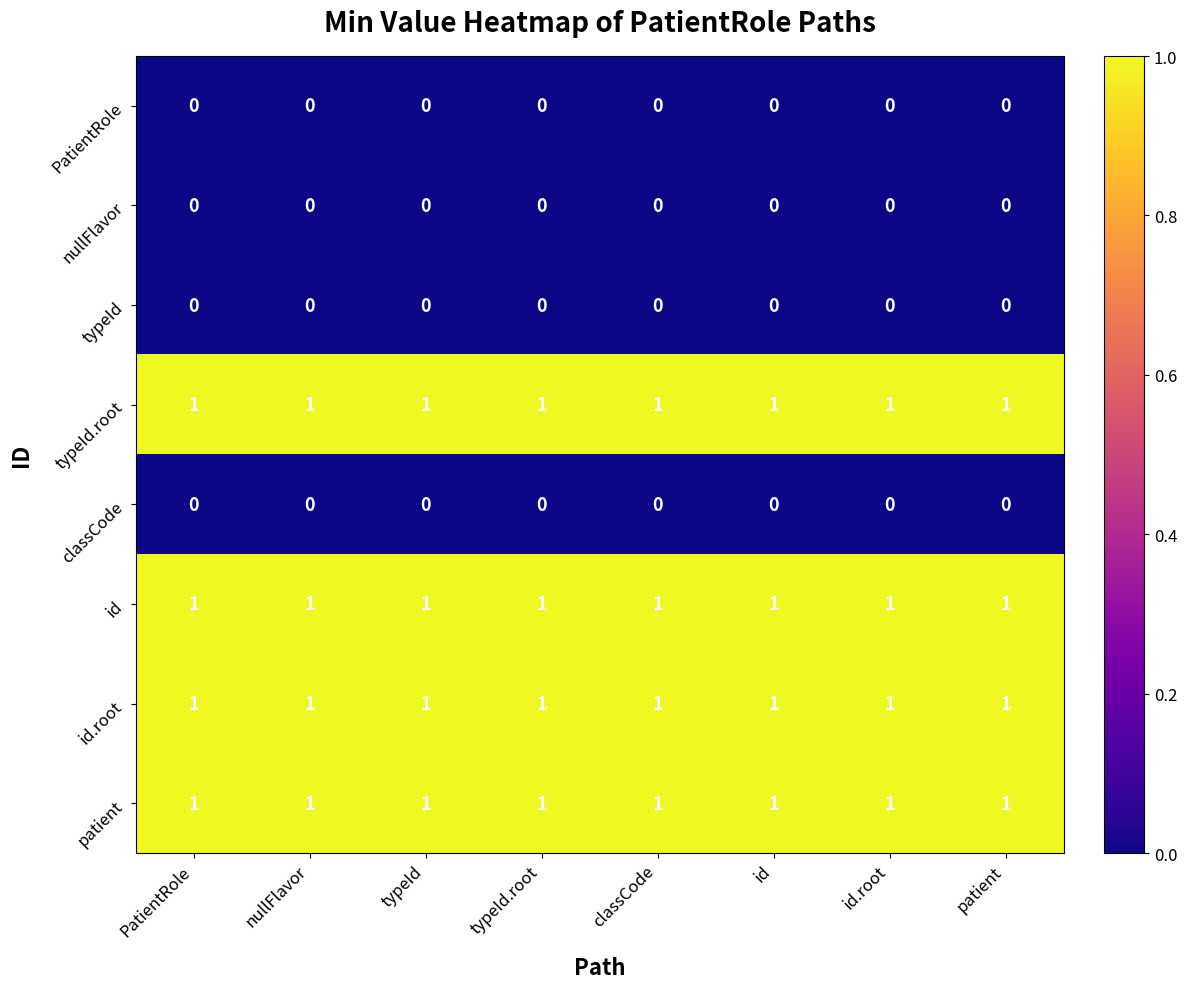

Is the value of classCode at id.root greater than the value of patient at typeId?

No